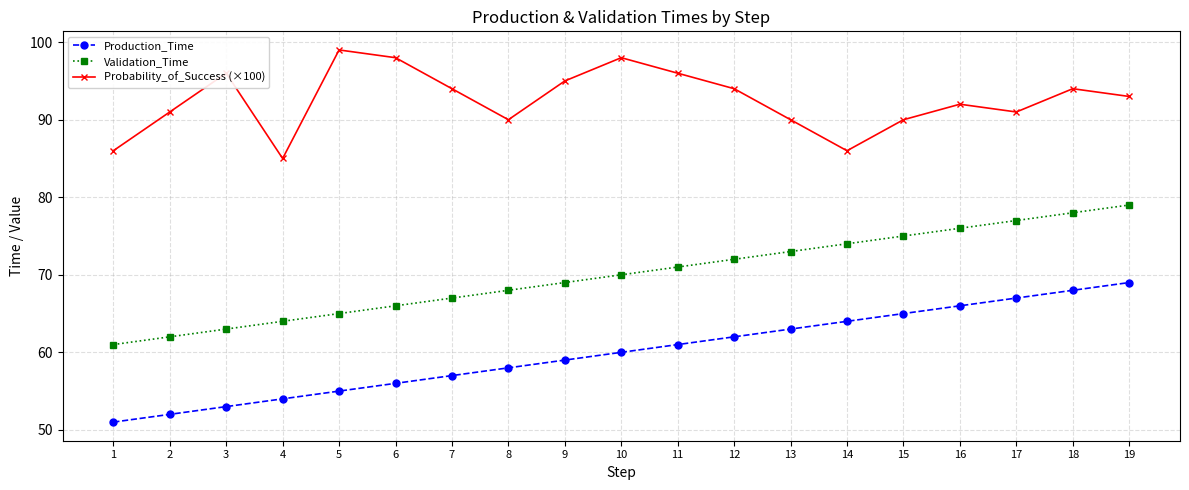

What is the sum of all Validation_Time values?

1330